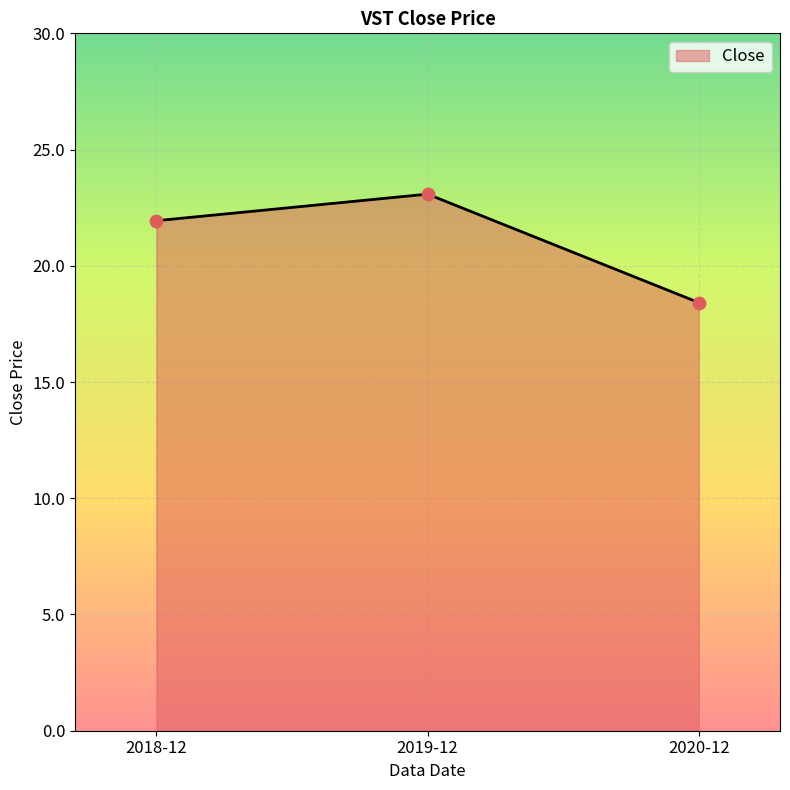

Approximately how many times larger is the value at 2020-12 compared to 2018-12?

0.8